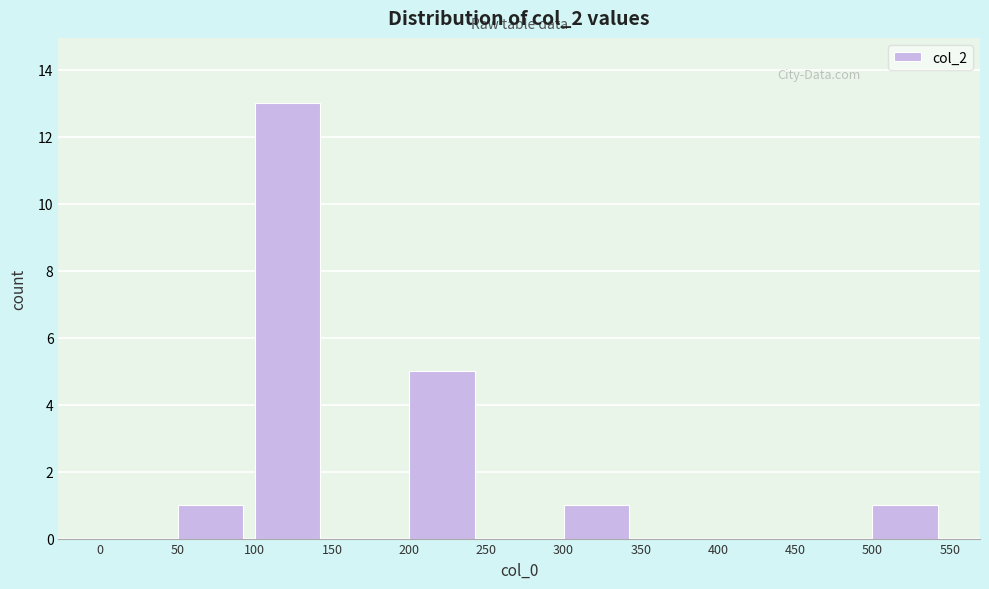

What is the height of the bar covering 50 to 100 on the x-axis? The values are not printed on the chart, so give them approximately, as read against the axis.

1